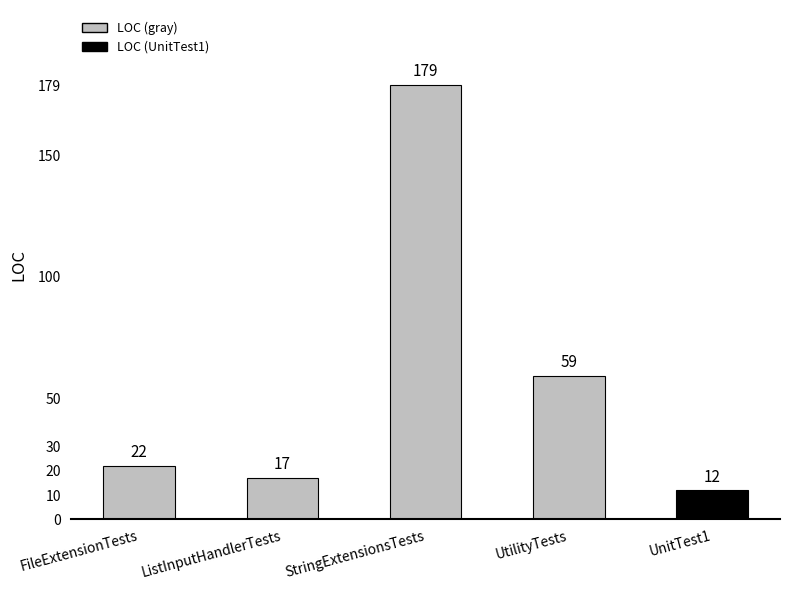

What is the approximate value at FileExtensionTests, to the nearest 10?

20